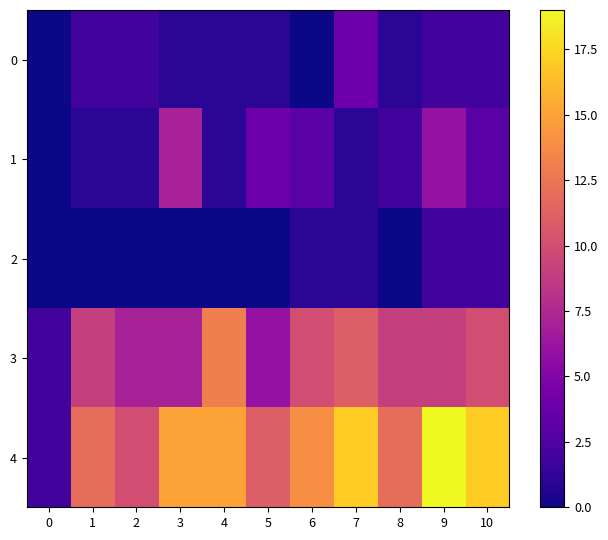

List the series in order of their peak value, lowest first.

2, 0, 1, 3, 4